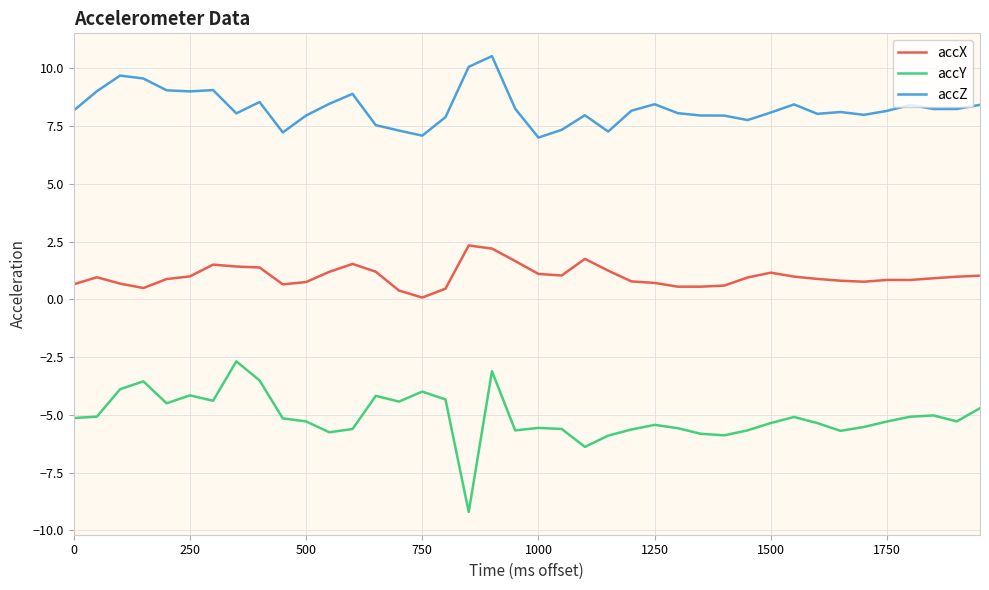

Which series has the largest range (max minus min)?

accY